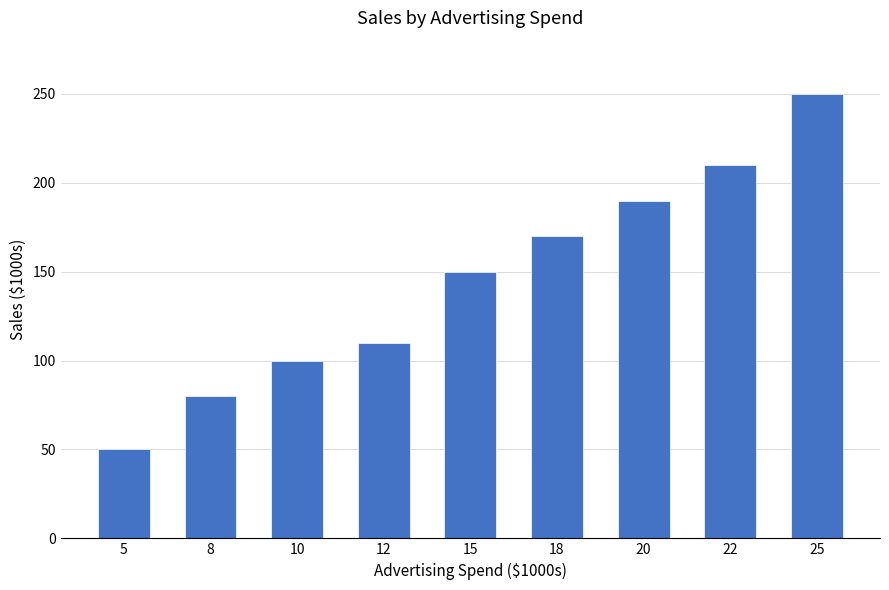

Rank the categories by value from lowest to highest.

5, 8, 10, 12, 15, 18, 20, 22, 25